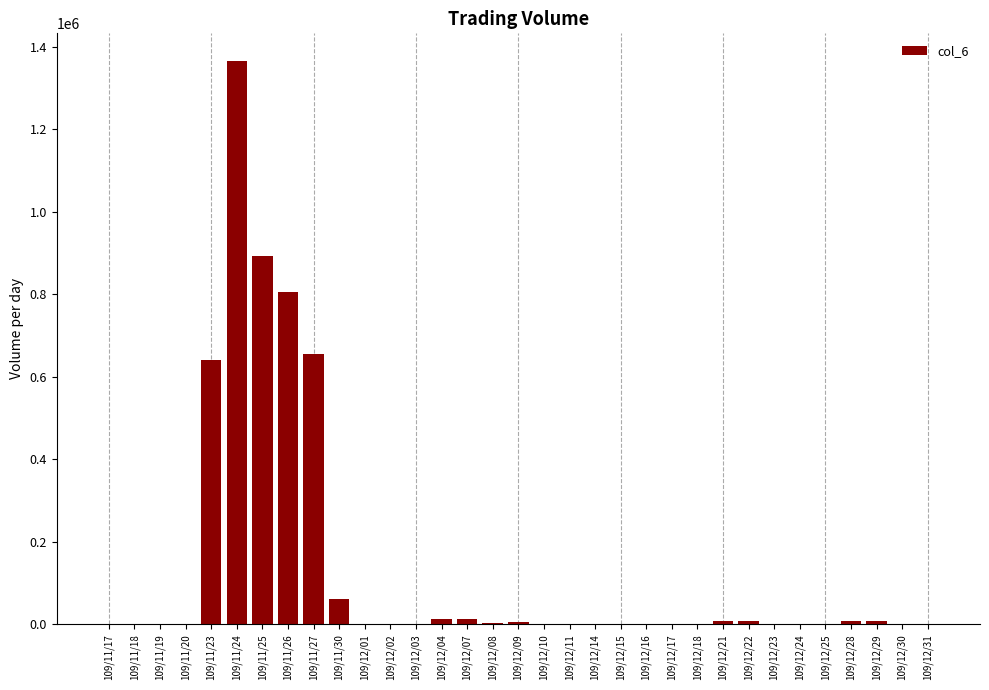

Which label corresponds to the largest value in the chart?

109/11/24